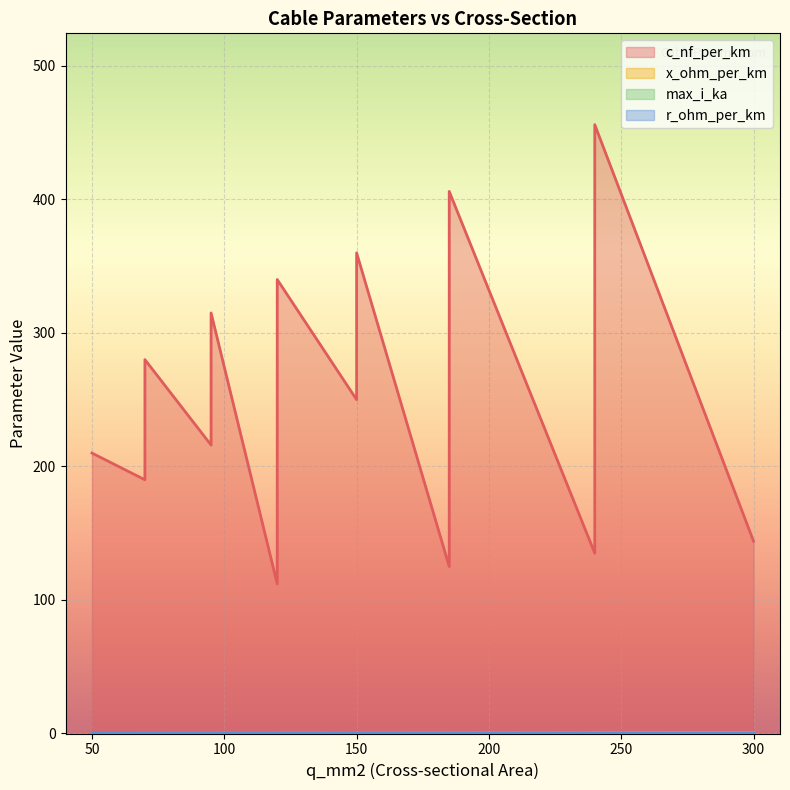

What is the maximum value for max_i_ka?

0.6